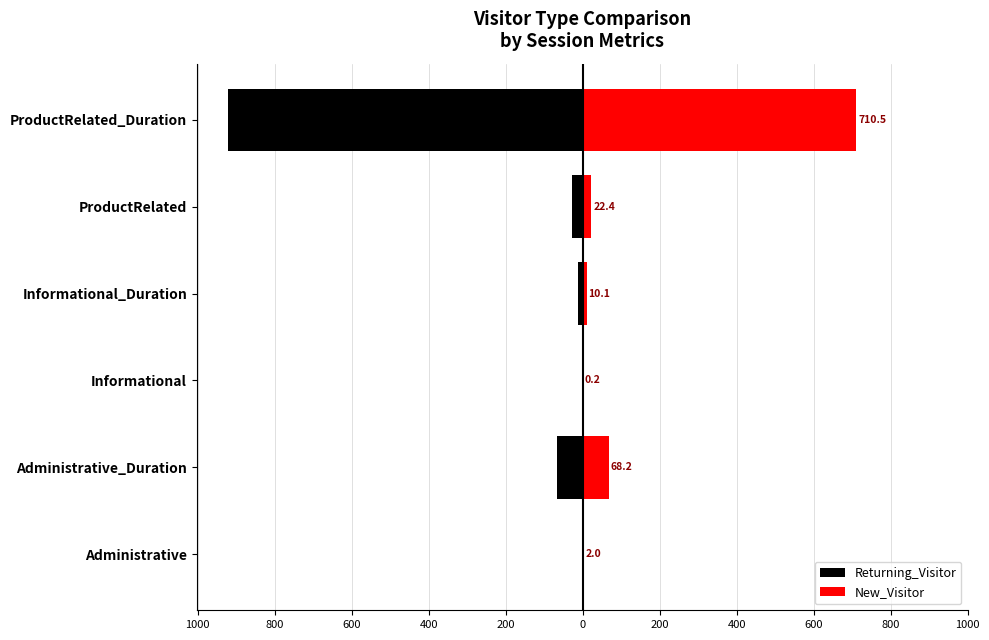

How many bars are there in total?

12